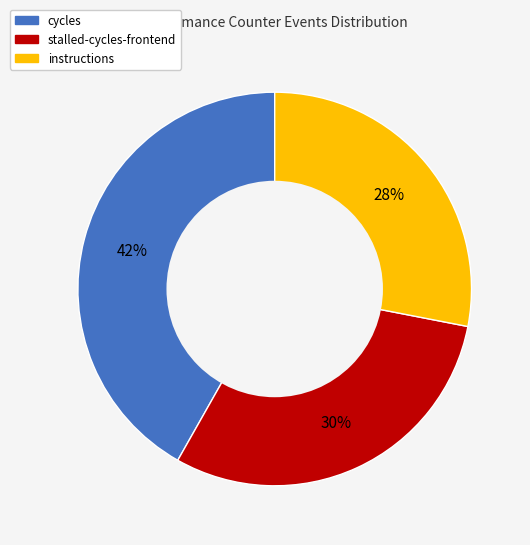

Is it true that stalled-cycles-frontend is 40% of the pie?

False